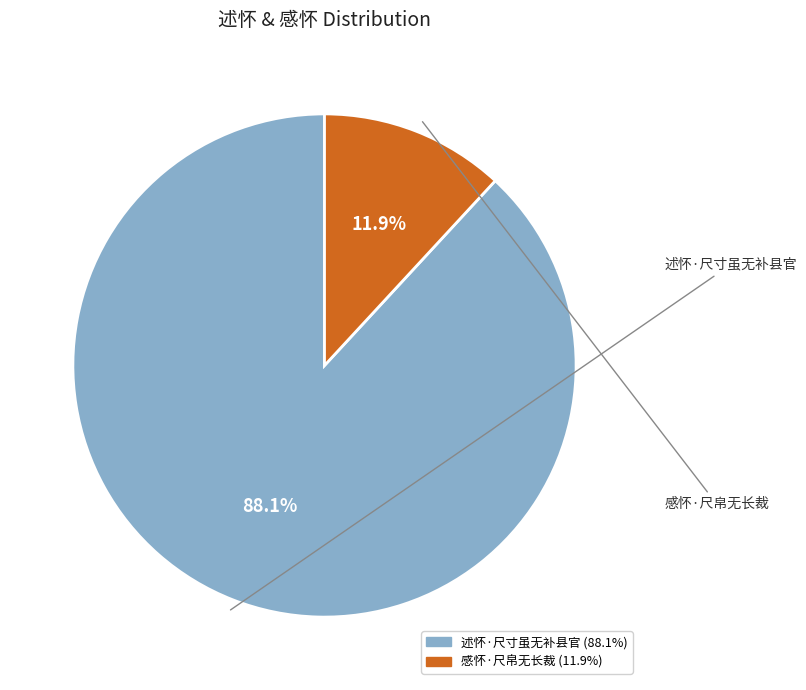

Between 述怀·尺寸虽无补县官 and 感怀·尺帛无长裁, which is larger?

述怀·尺寸虽无补县官